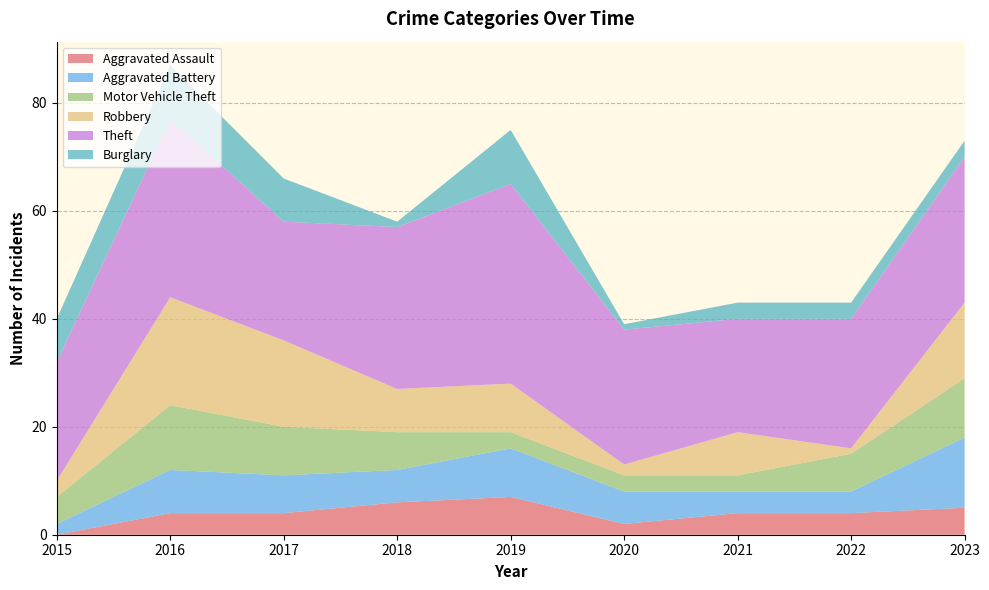

Reading left to right, what are all the values shown in this chart?

Aggravated Assault: 2015=0	2016=4	2017=4	2018=6	2019=7	2020=2	2021=4	2022=4	2023=5
Aggravated Battery: 2015=2	2016=8	2017=7	2018=6	2019=9	2020=6	2021=4	2022=4	2023=13
Motor Vehicle Theft: 2015=5	2016=12	2017=9	2018=7	2019=3	2020=3	2021=3	2022=7	2023=11
Robbery: 2015=3	2016=20	2017=16	2018=8	2019=9	2020=2	2021=8	2022=1	2023=14
Theft: 2015=22	2016=33	2017=22	2018=30	2019=37	2020=25	2021=21	2022=24	2023=27
Burglary: 2015=8	2016=10	2017=8	2018=1	2019=10	2020=1	2021=3	2022=3	2023=3